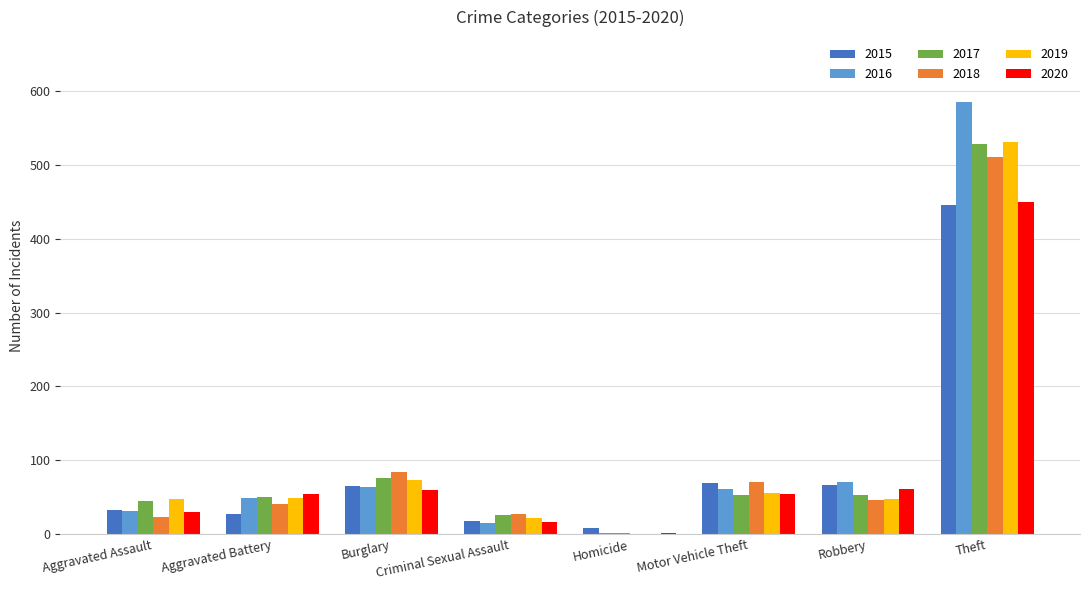

Which series changed the most between Robbery and Theft?

2016